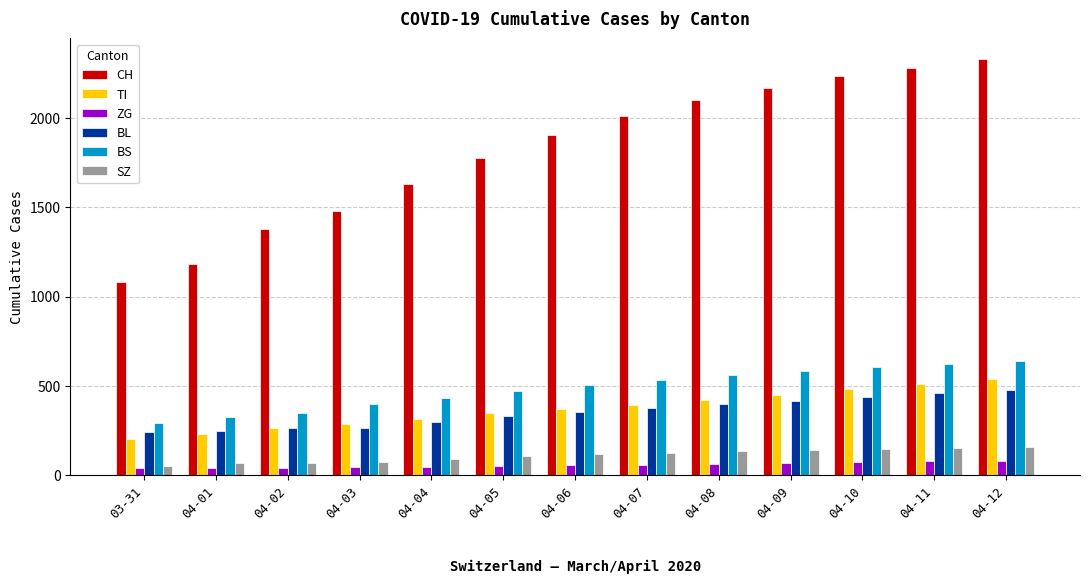

Which series changed the most between 04-03 and 04-10?

CH